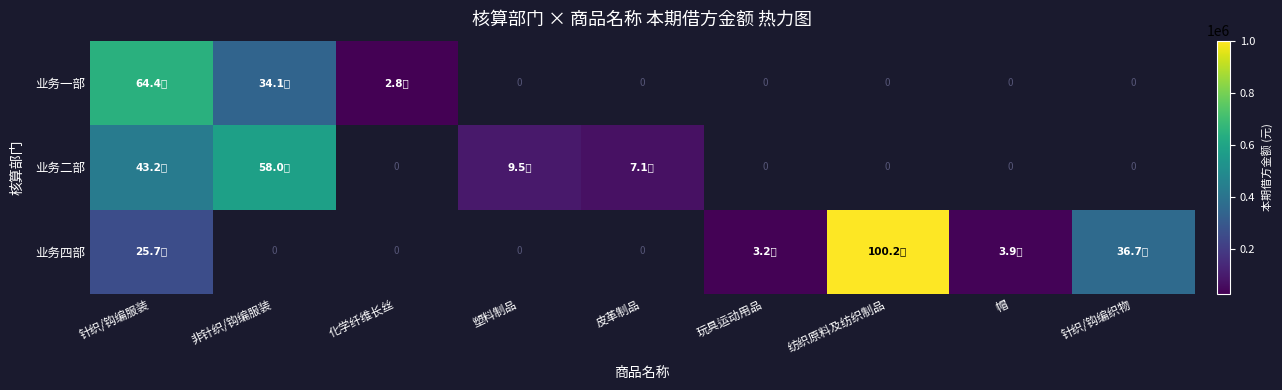

How many values in 业务四部 are above zero?

5